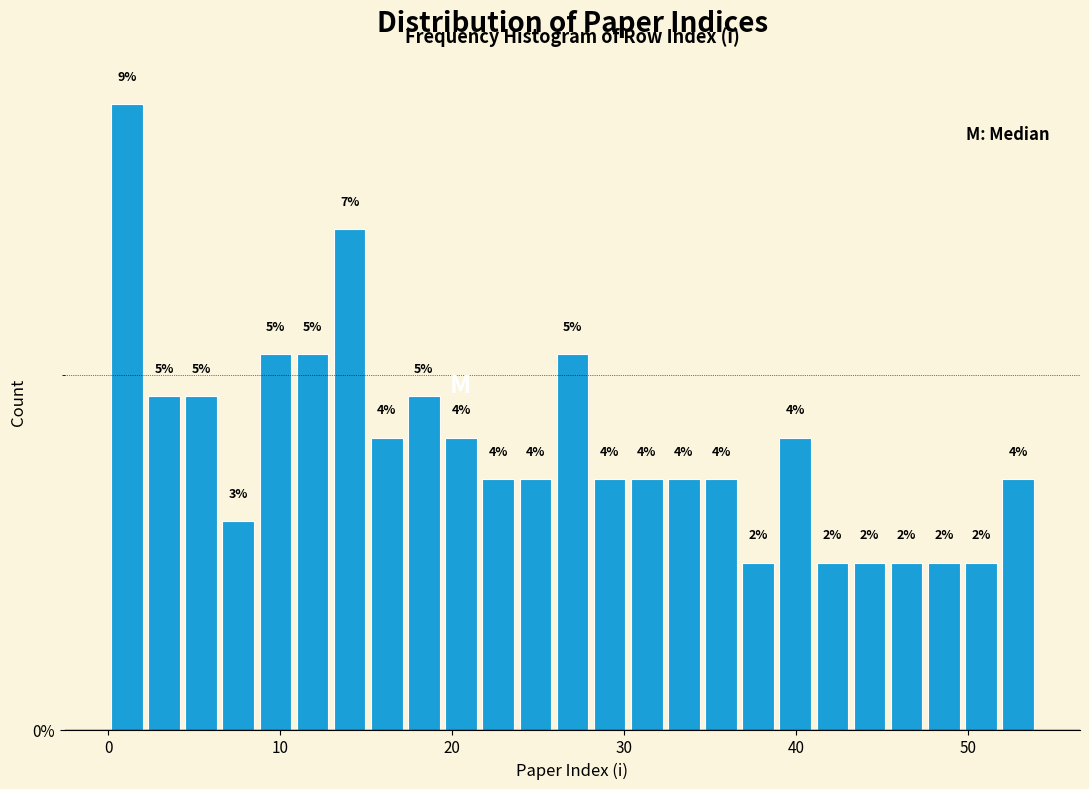

Around what value on the x-axis is the tallest bar? Give the approximate position of its centre, as read against the axis.

1